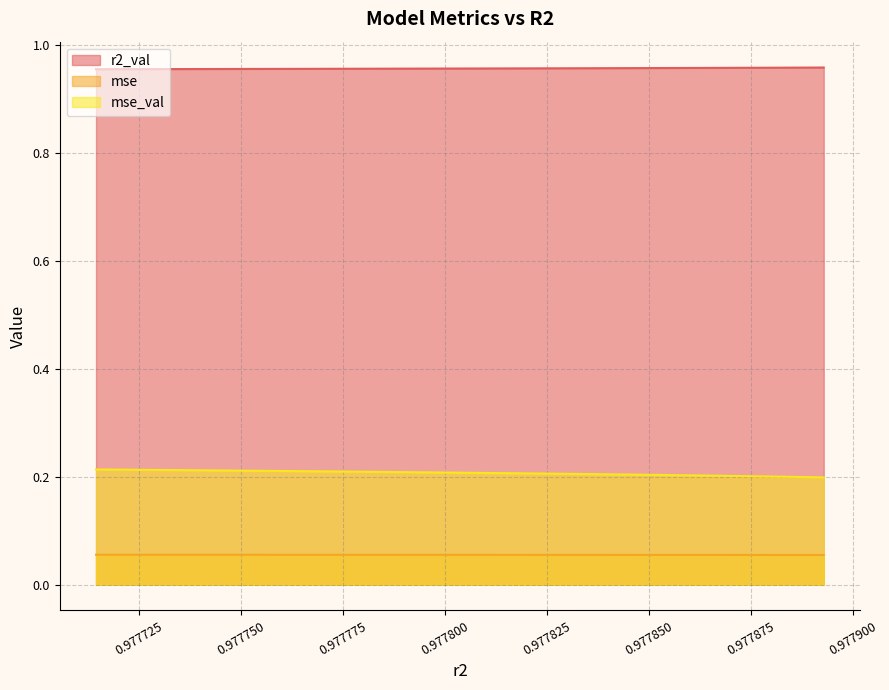

True or false: r2_val and mse_val cross at least once.

False